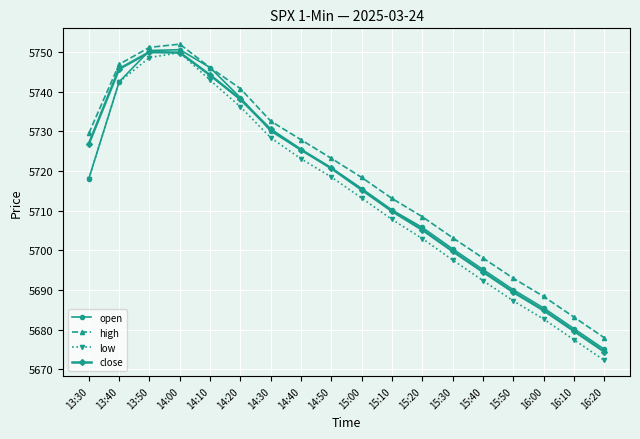

What is the sum of all close values?

102884.8